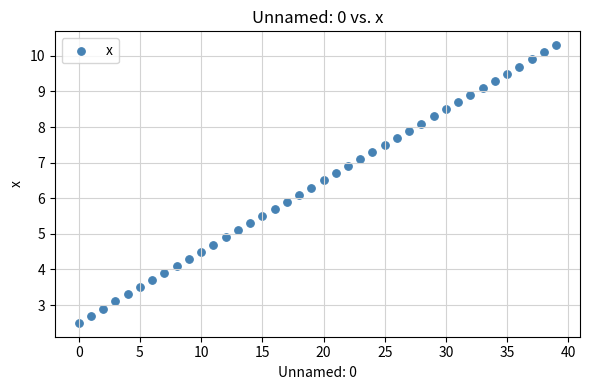

What is the range of Y values (max minus min)?

7.8